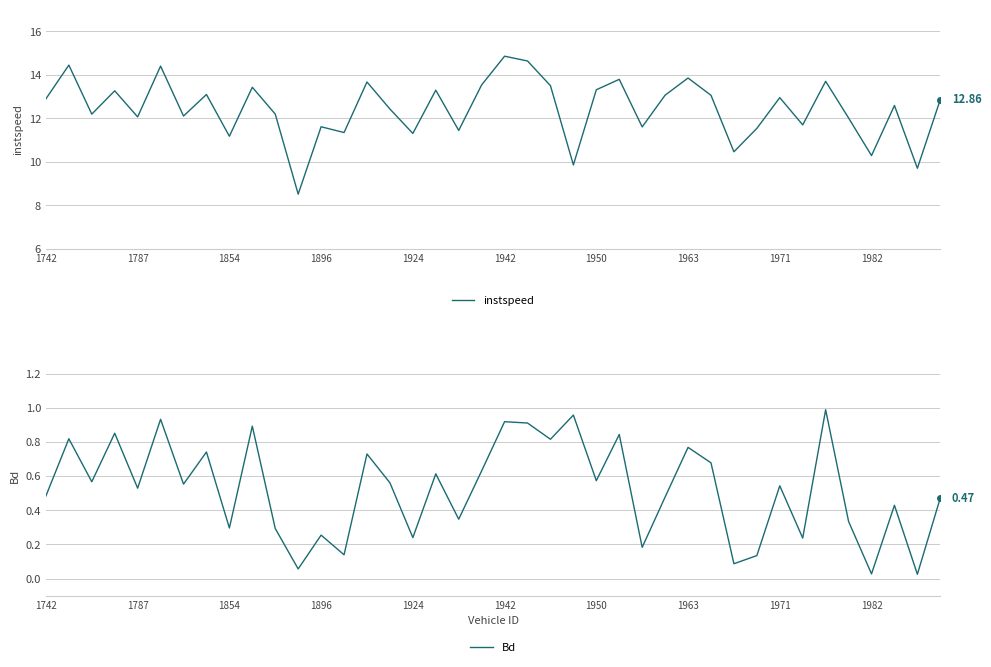

Which category has the lowest value in the Bd series?

38